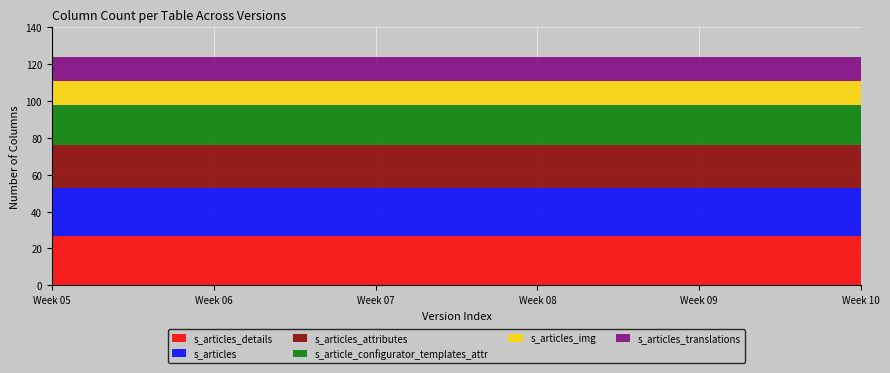

Reading left to right, what are all the values shown in this chart?

s_articles_details: 27	27	27	27	27	27	27	27	27	27	27
s_articles: 26	26	26	26	26	26	26	26	26	26	26
s_articles_attributes: 23	23	23	23	23	23	23	23	23	23	23
s_article_configurator_templates_attr: 22	22	22	22	22	22	22	22	22	22	22
s_articles_img: 13	13	13	13	13	13	13	13	13	13	13
s_articles_translations: 13	13	13	13	13	13	13	13	13	13	13